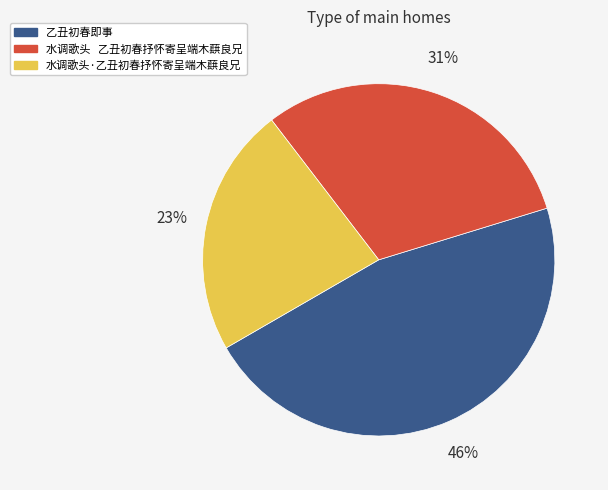

Is 乙丑初春即事 the majority of the pie?

No